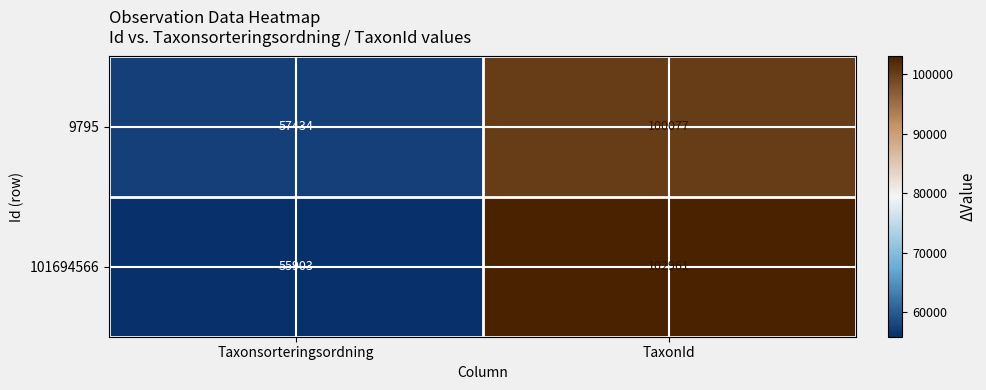

What is the spread (max minus min) of values at TaxonId?

2884